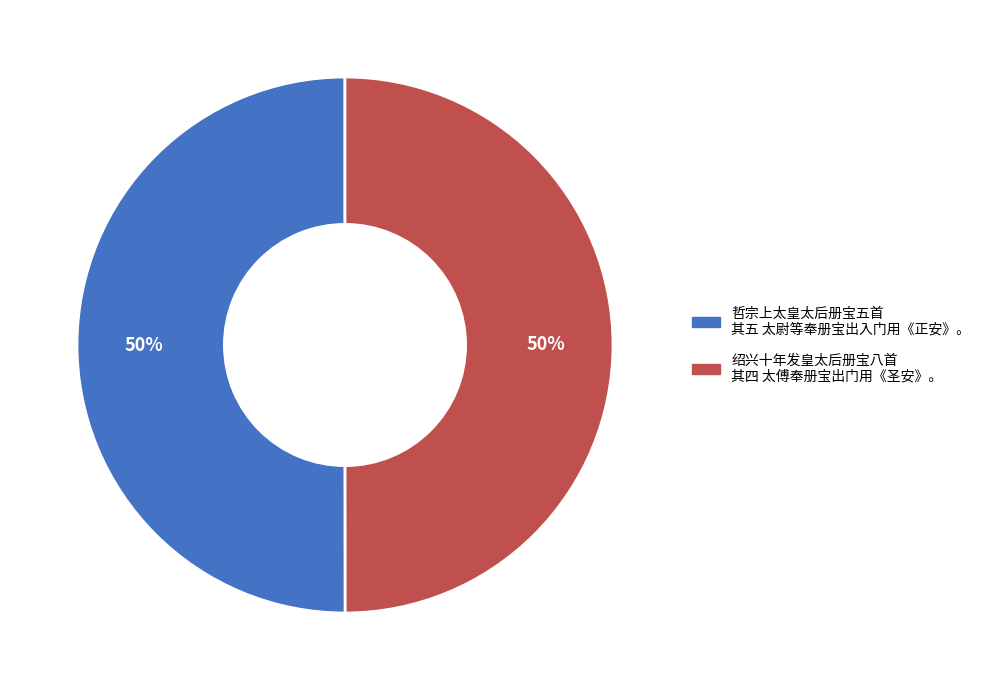

Approximately how many times larger is the value at 绍兴十年发皇太后册宝八首 其四 太傅奉册宝出门用《圣安》。 compared to 哲宗上太皇太后册宝五首 其五 太尉等奉册宝出入门用《正安》。?

1.0